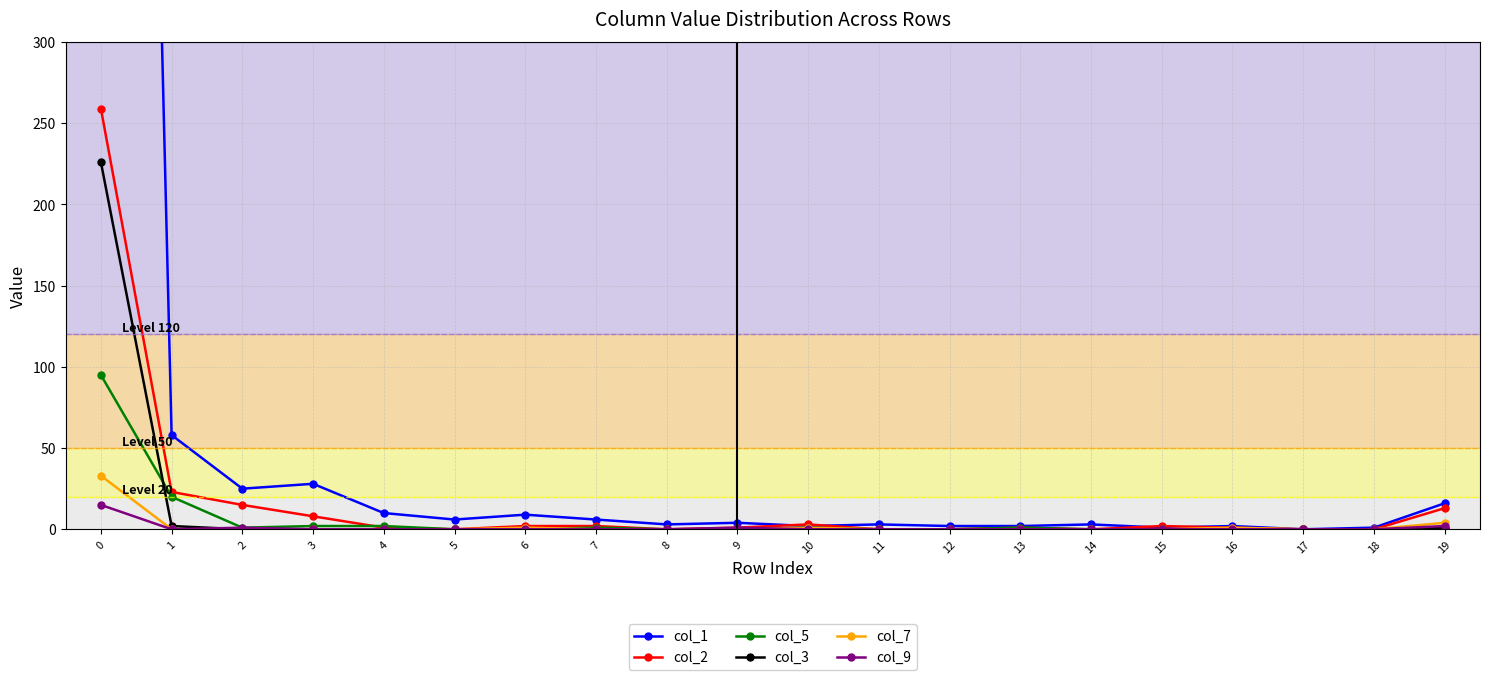

Which category has the lowest value in the col_9 series?

1